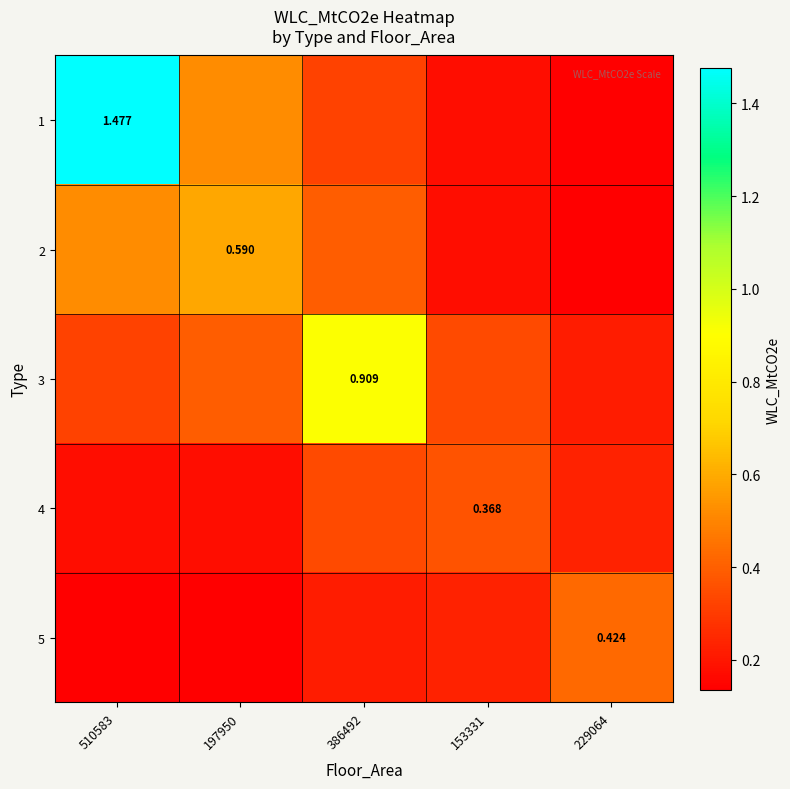

What is the total value across all series at 386492?

2.2